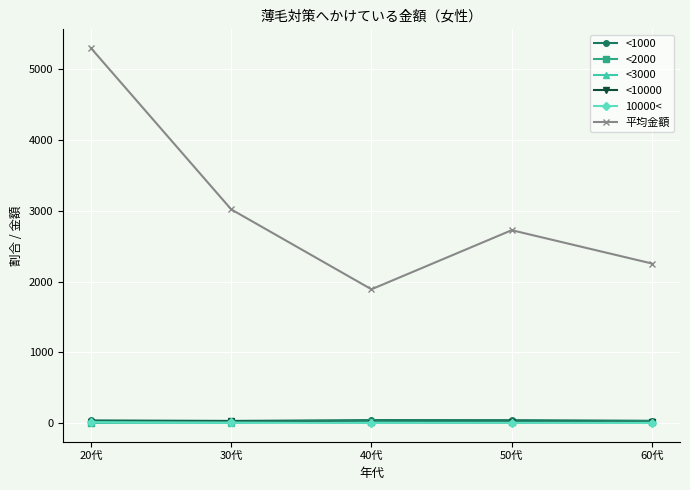

What is the difference between the highest and lowest values at 40代?

1887.6